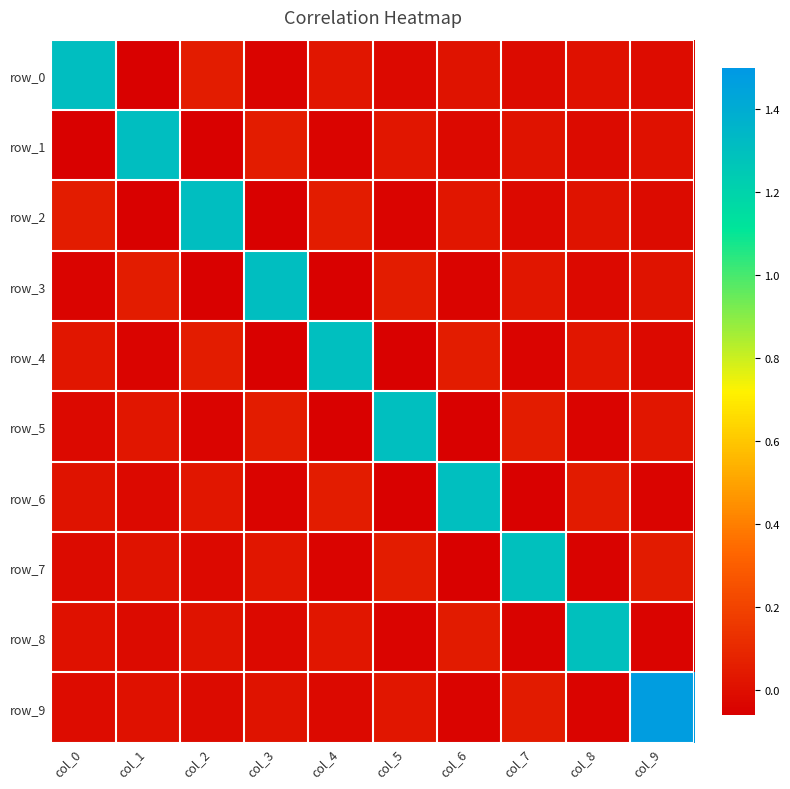

Rank the categories by row_4 value from lowest to highest.

col_3, col_5, col_1, col_7, col_9, col_8, col_0, col_6, col_2, col_4